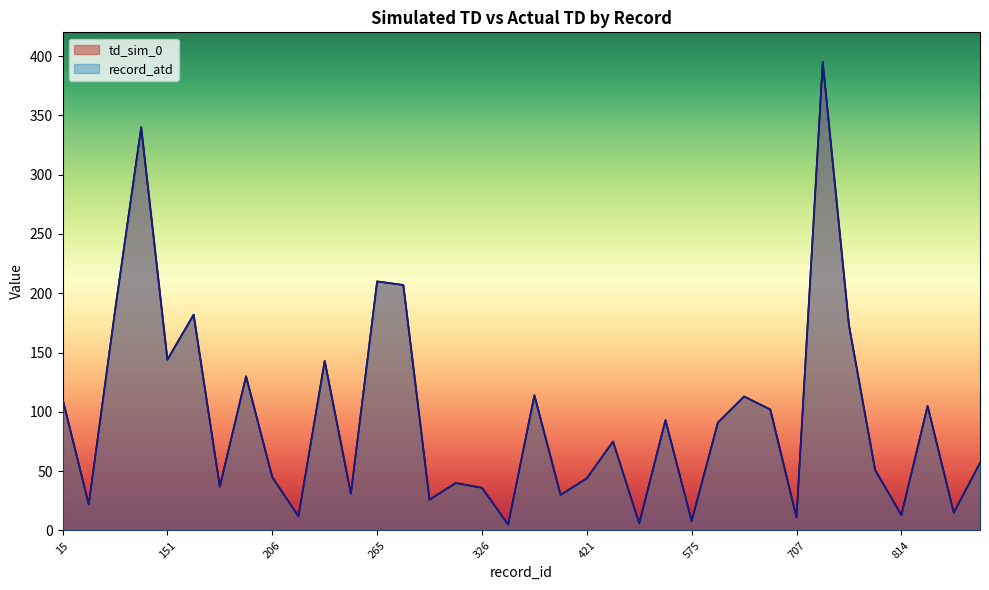

What is the total value across all series at 372?

60